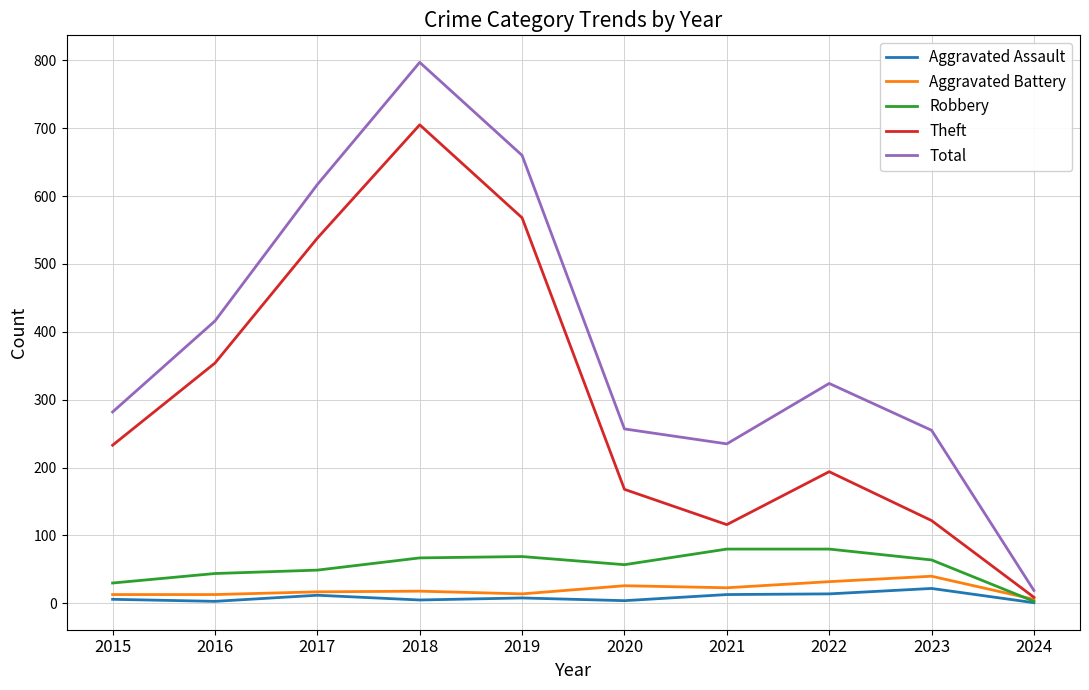

At which label does Total first exceed 324?

2016